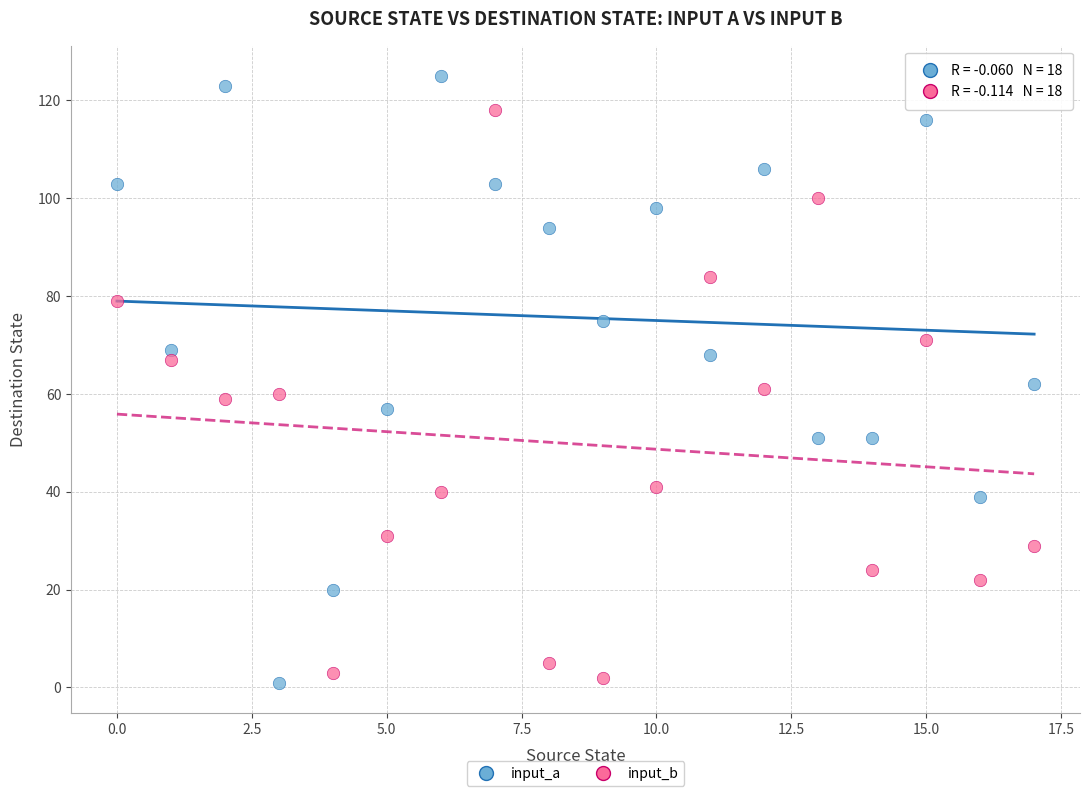

Which series contains the highest Y value?

input_a